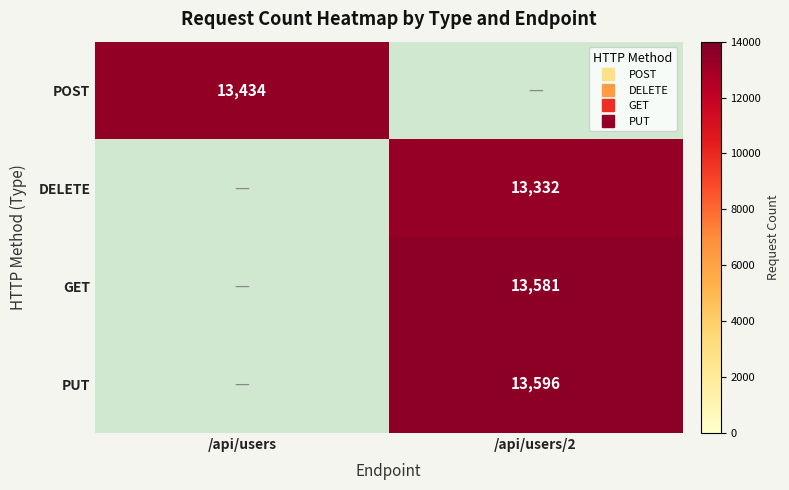

Which category has the lowest value across all series?

/api/users/2